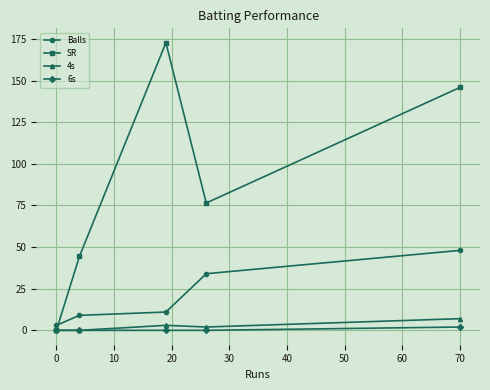

What is the maximum value shown in the chart?

172.7